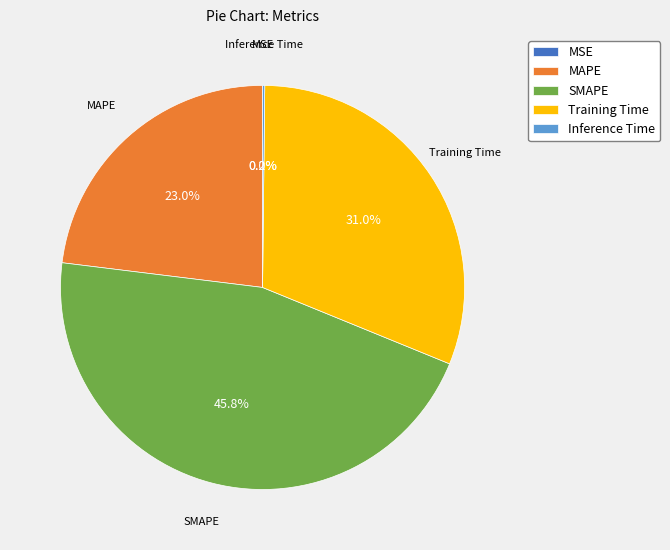

What portion of the pie excludes Training Time?

69.0%